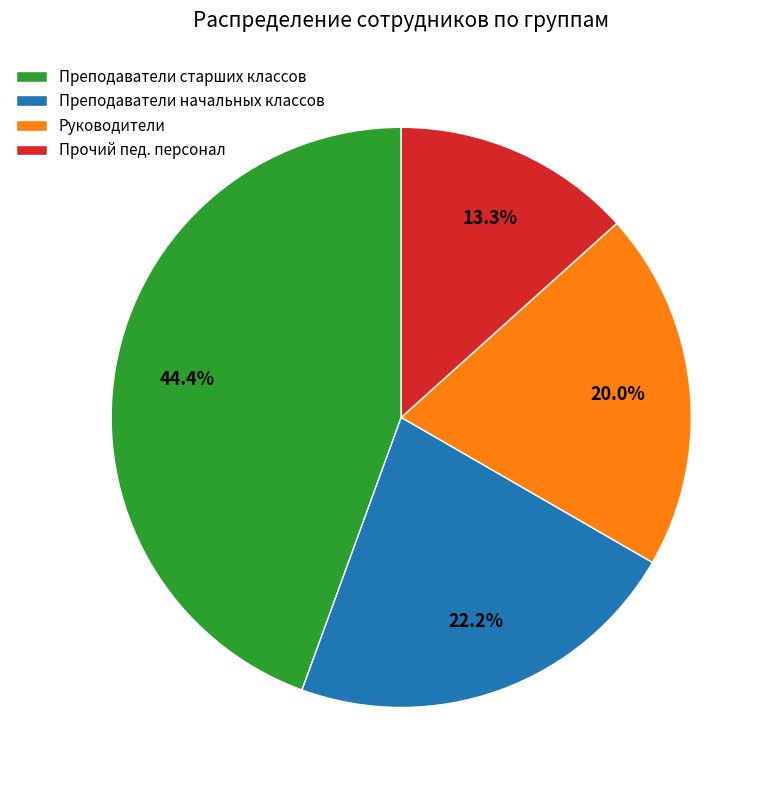

To the nearest percent, what is the difference between the Прочий пед. персонал and Преподаватели начальных классов slice percentages?

9%